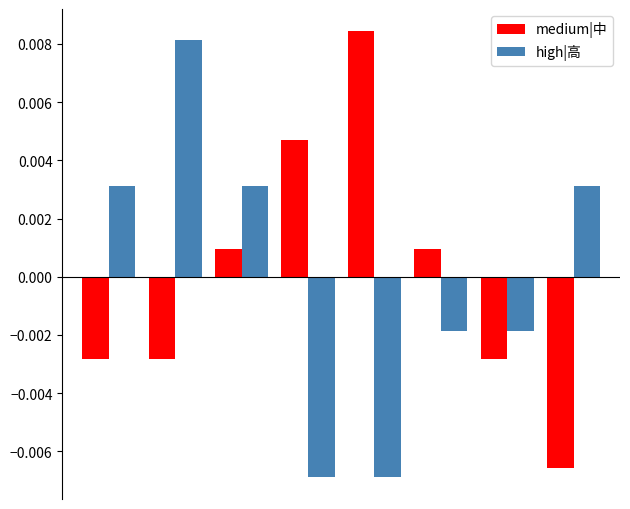

How many bars are there in total?

16